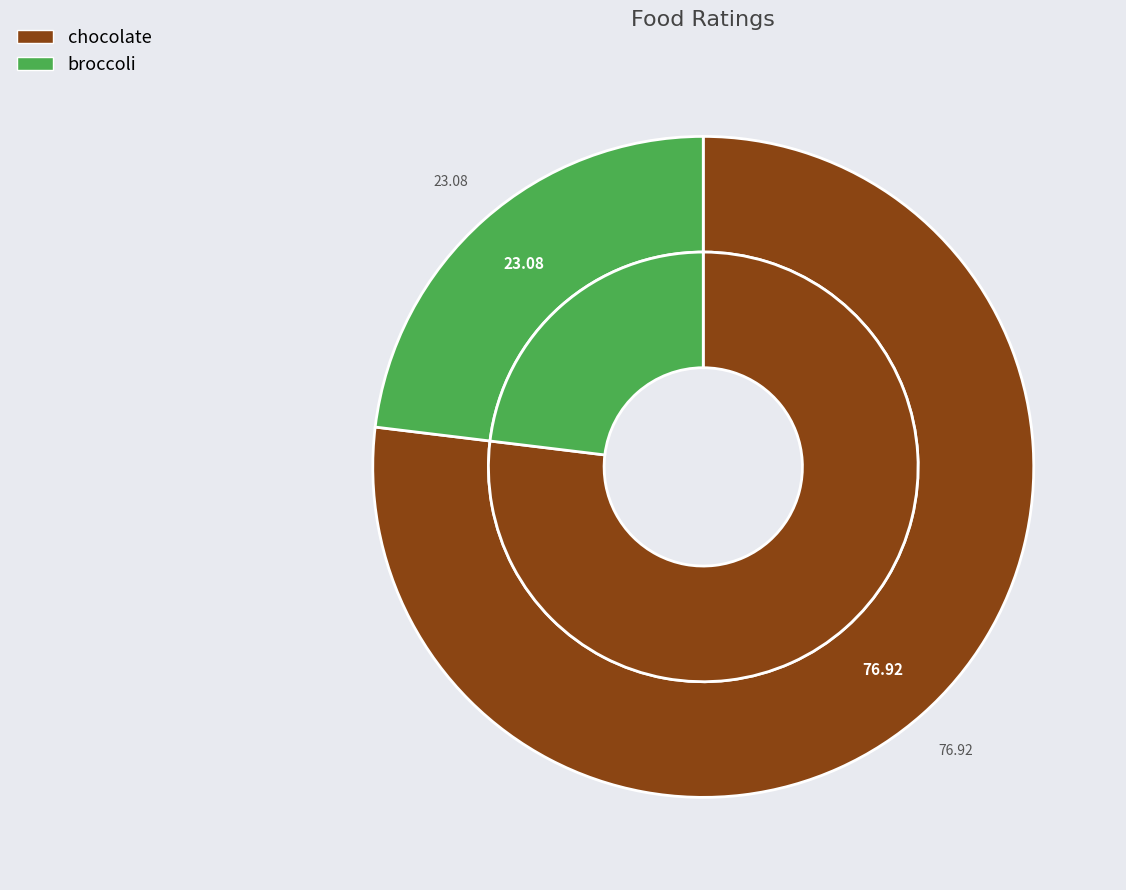

To the nearest percent, what percentage of the pie is broccoli?

23%